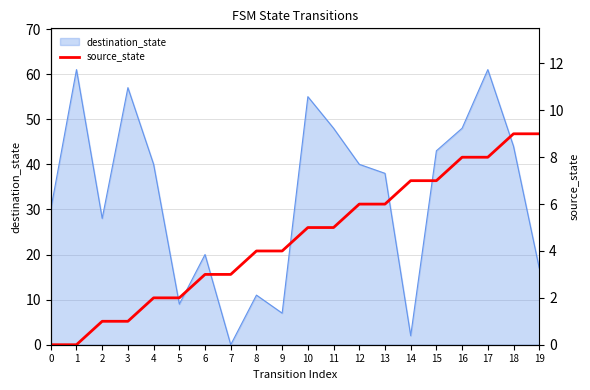

How many values are between 2 and 7?

12